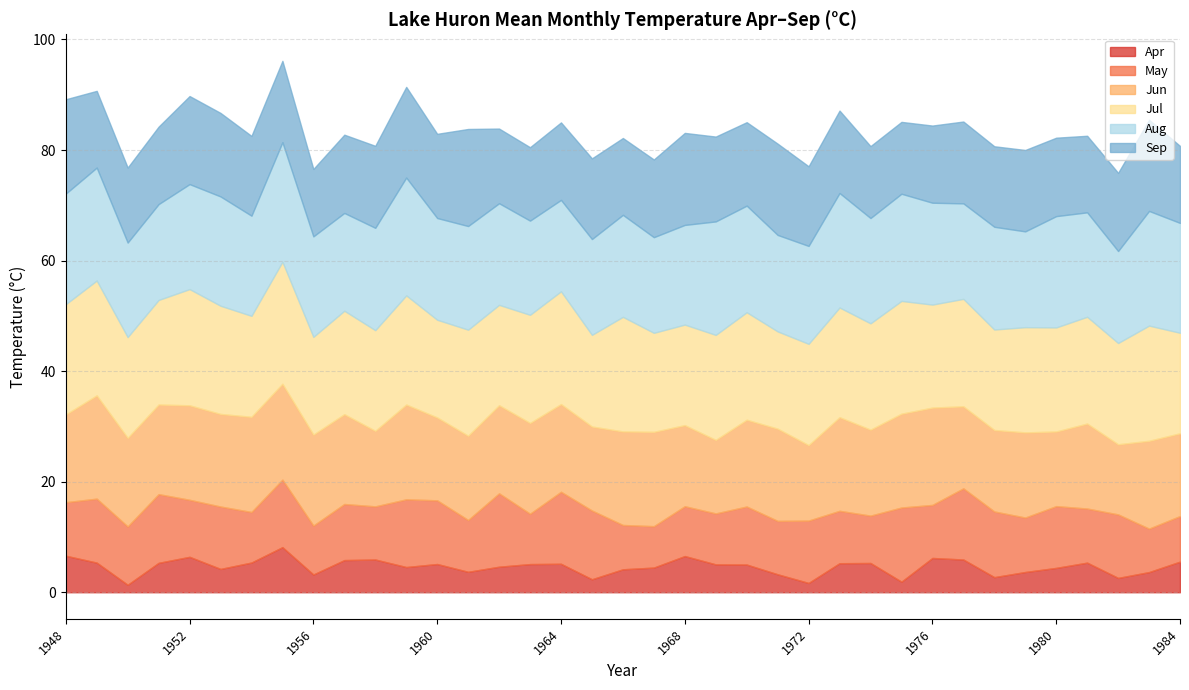

Which series ends up on top after the final intersection of Jun and Sep?

Jun